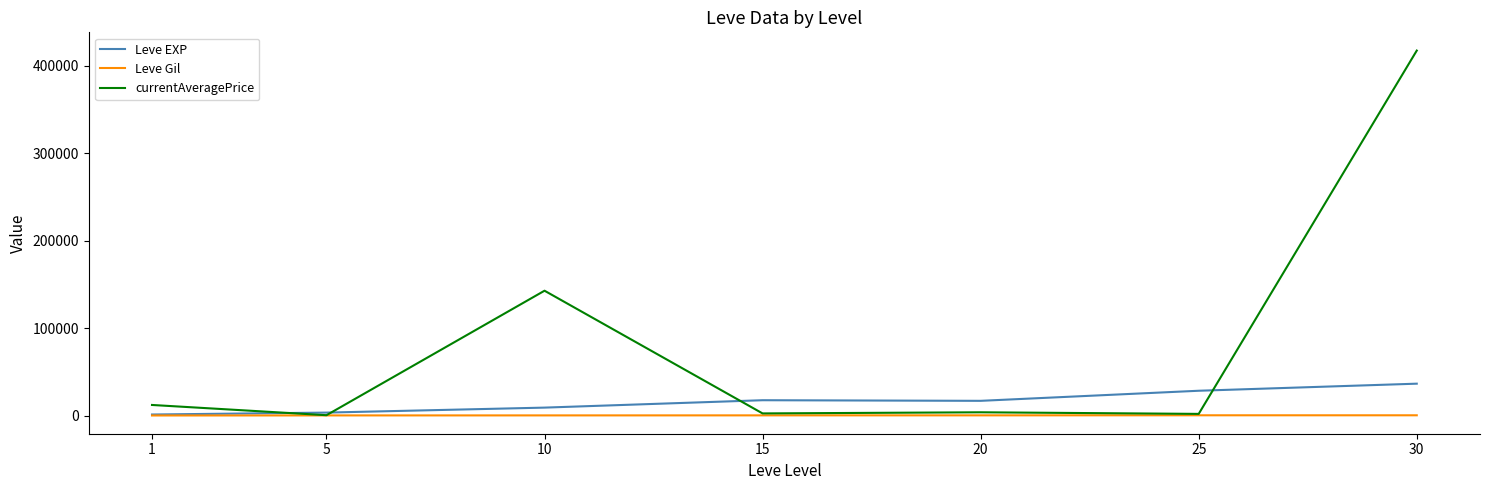

How many lines are shown in the chart?

3